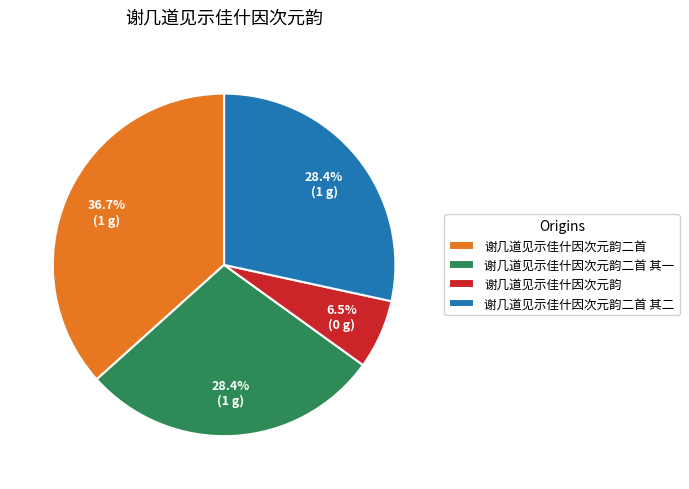

Is there a majority slice in this chart?

No